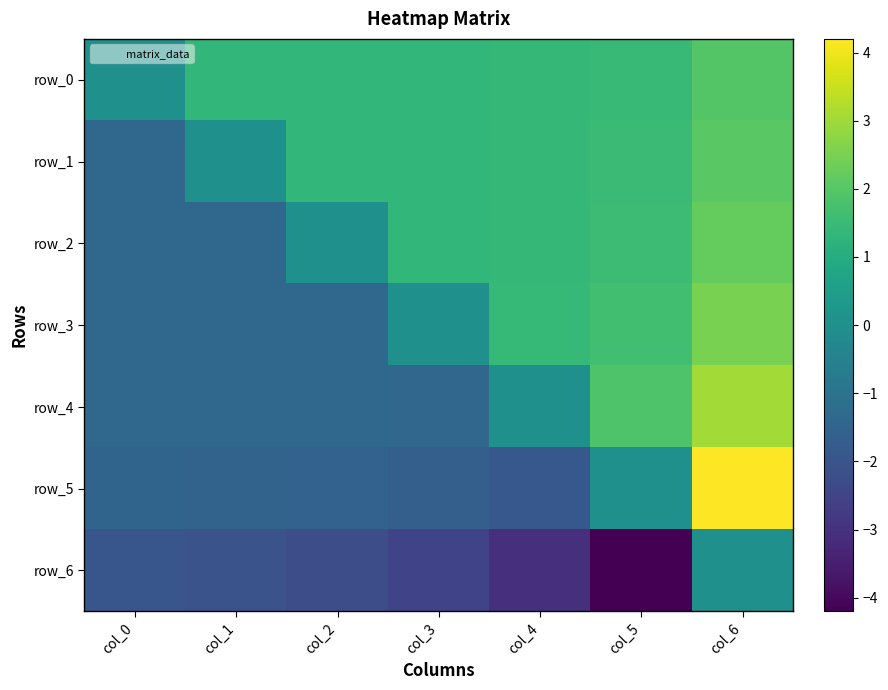

How many categories are shown in the chart?

7